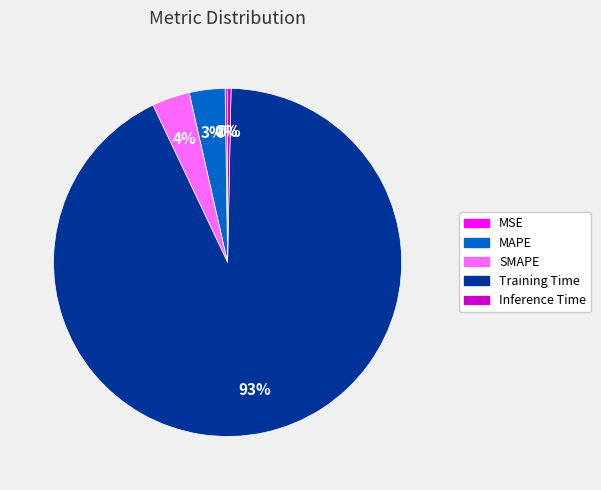

What is the largest slice in the pie chart?

Training Time